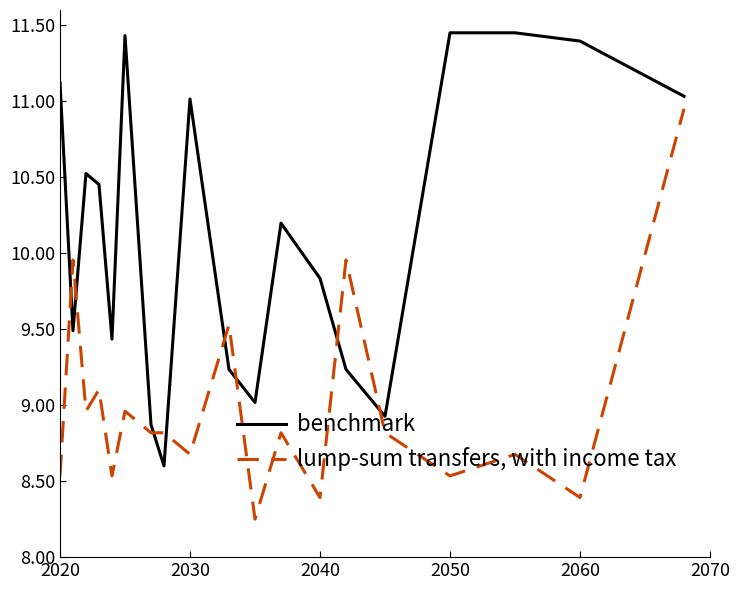

Rank the series by their maximum value, from highest to lowest.

benchmark, lump-sum transfers, with income tax